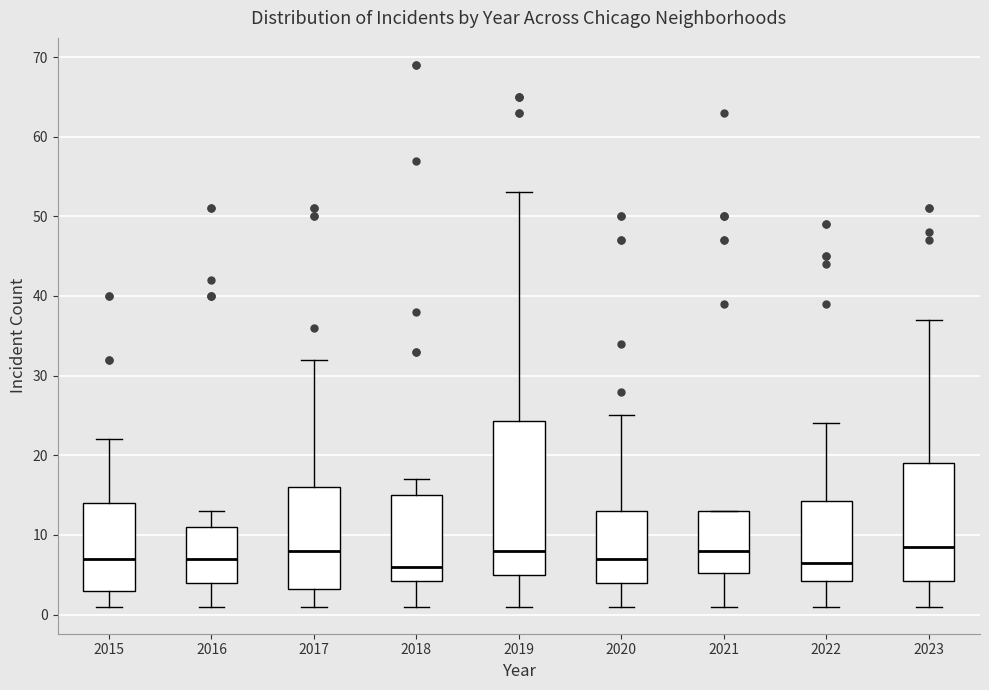

Where does the upper whisker of the box at x = 2015 end on the y-axis? The values are not printed on the chart, so give them approximately, as read against the axis.

22